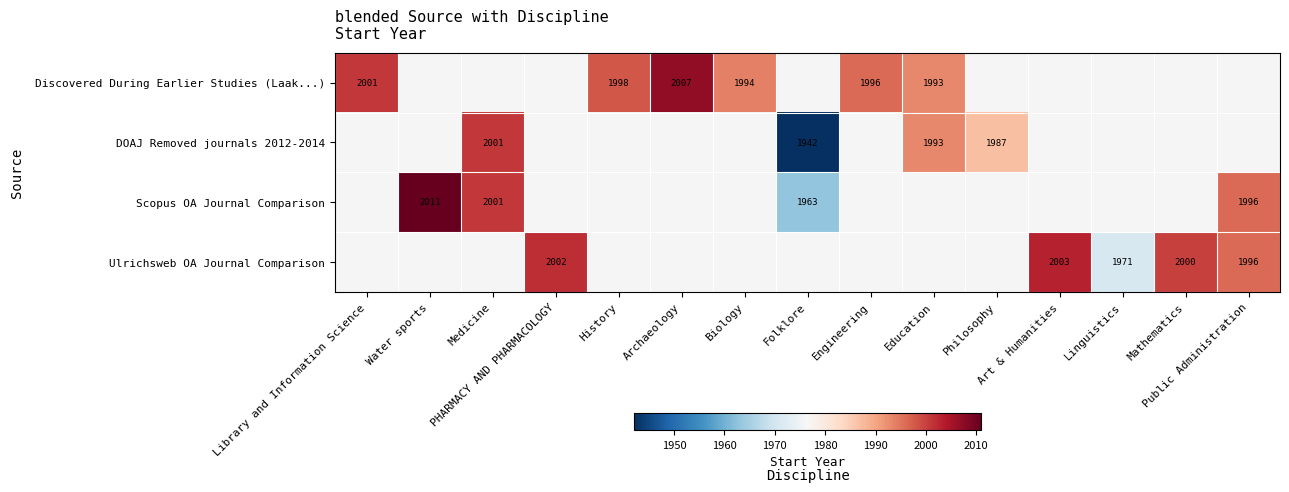

What is the greatest value displayed?

2011.0